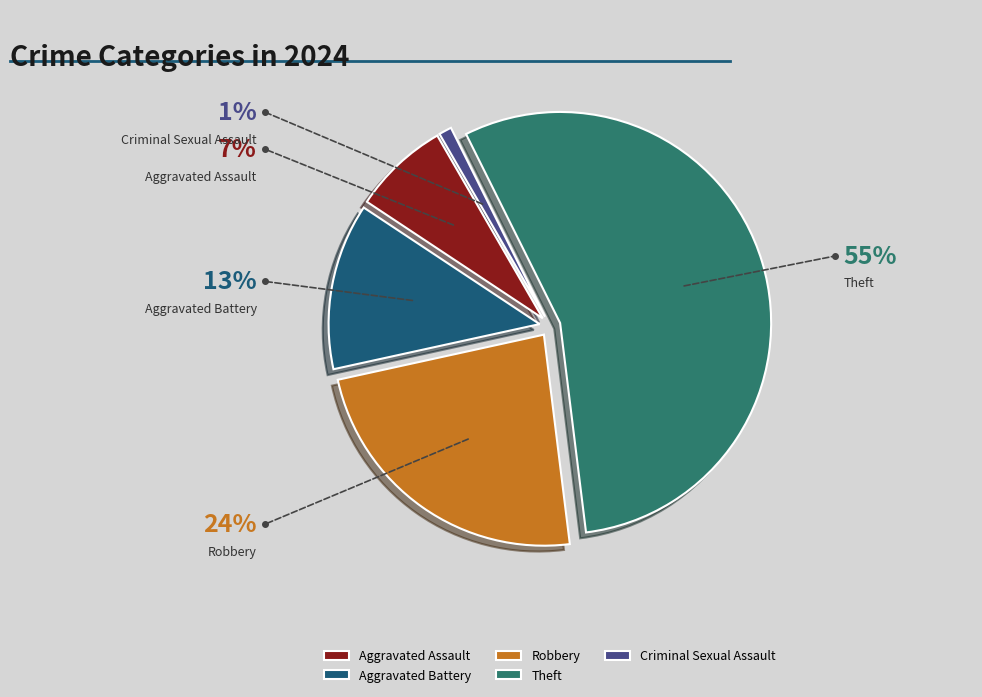

Is the sum of Aggravated Assault and Theft greater than half?

Yes